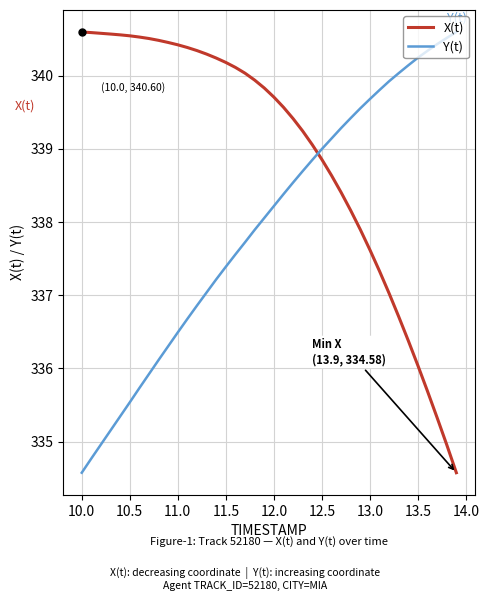

How many values in the Y(t) series exceed 338?

21